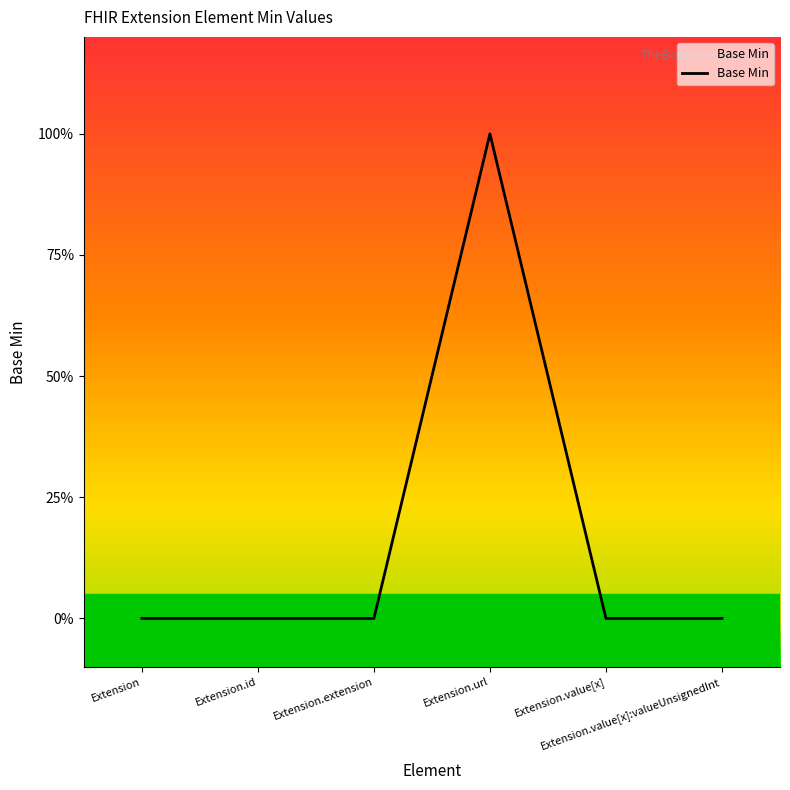

Does the chart have visible grid lines?

No